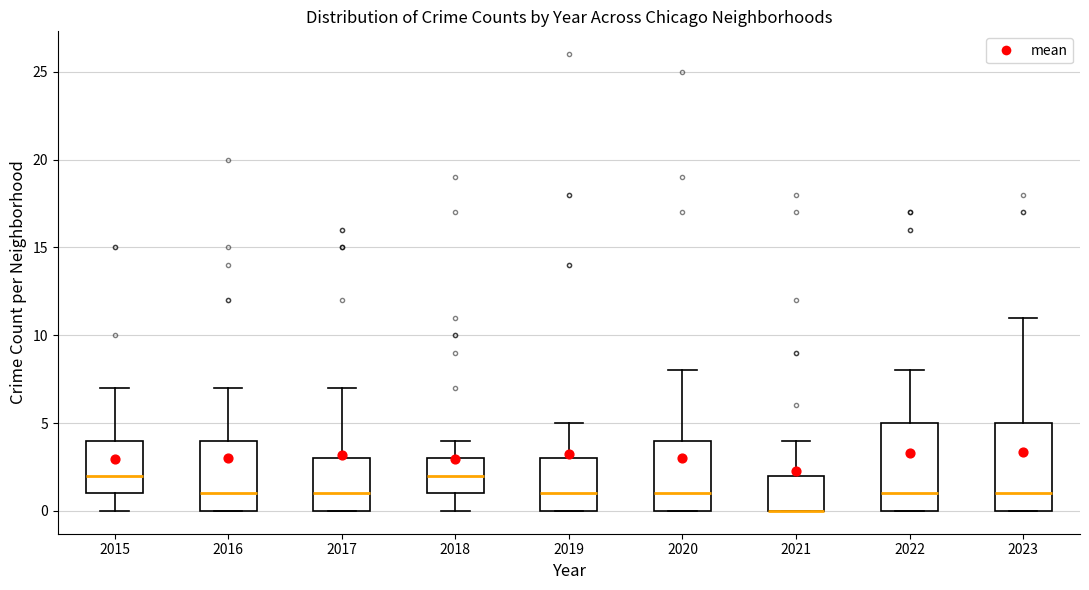

Reading left to right, transcribe this box plot: for each box, give where its median line is, the range the box spans, and where its two whiskers end, as read against the y-axis. The values are not printed on the chart, so give them approximately, as read against the axis.

2015: median 2, box 1 to 4, whiskers 0 to 7
2016: median 1, box 0 to 4, whiskers 0 to 7
2017: median 1, box 0 to 3, whiskers 0 to 7
2018: median 2, box 1 to 3, whiskers 0 to 4
2019: median 1, box 0 to 3, whiskers 0 to 5
2020: median 1, box 0 to 4, whiskers 0 to 8
2021: median 0 (drawn on the box's lower edge), box 0 to 2, whiskers 0 to 4
2022: median 1, box 0 to 5, whiskers 0 to 8
2023: median 1, box 0 to 5, whiskers 0 to 11